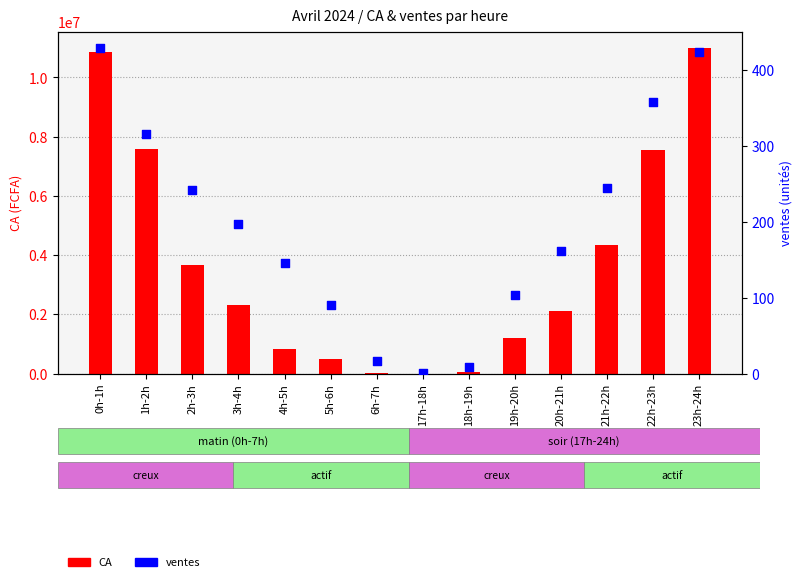

Which series has the largest total across all categories?

CA